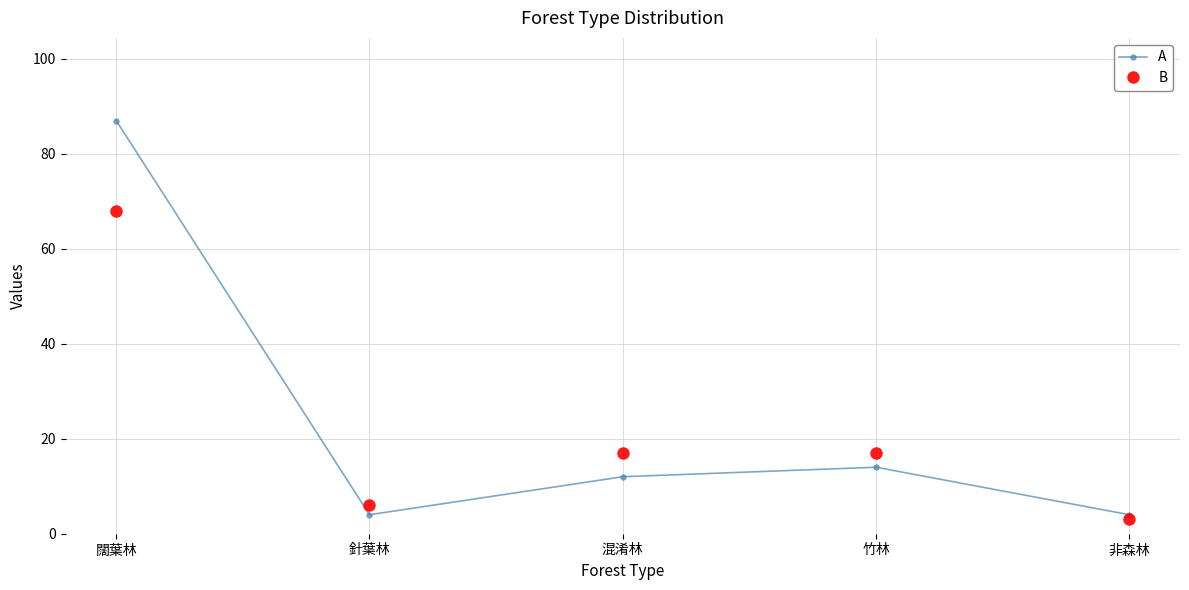

Where does the A series first go above 12?

闊葉林